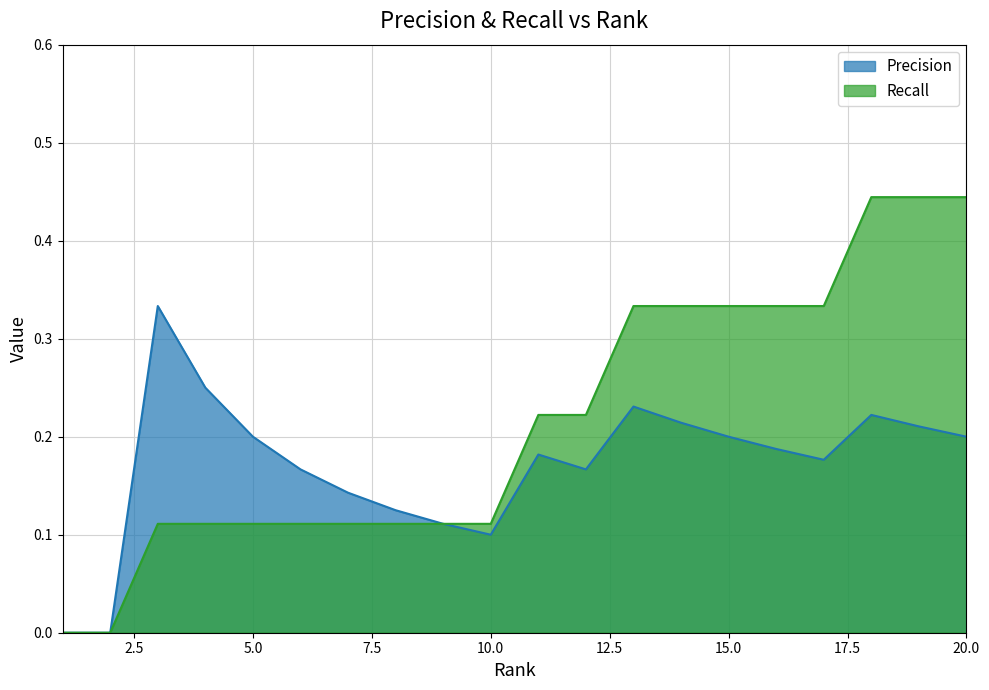

Is it true that Precision equals 0.2 at 9?

False